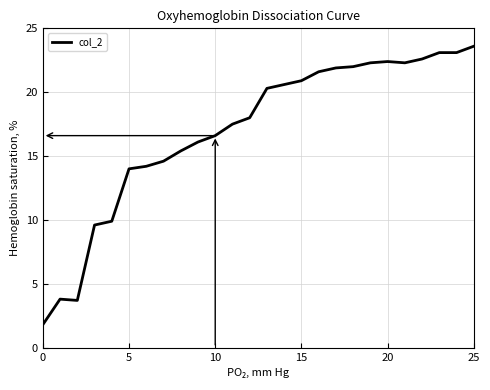

What is the maximum value shown in the chart?

23.6